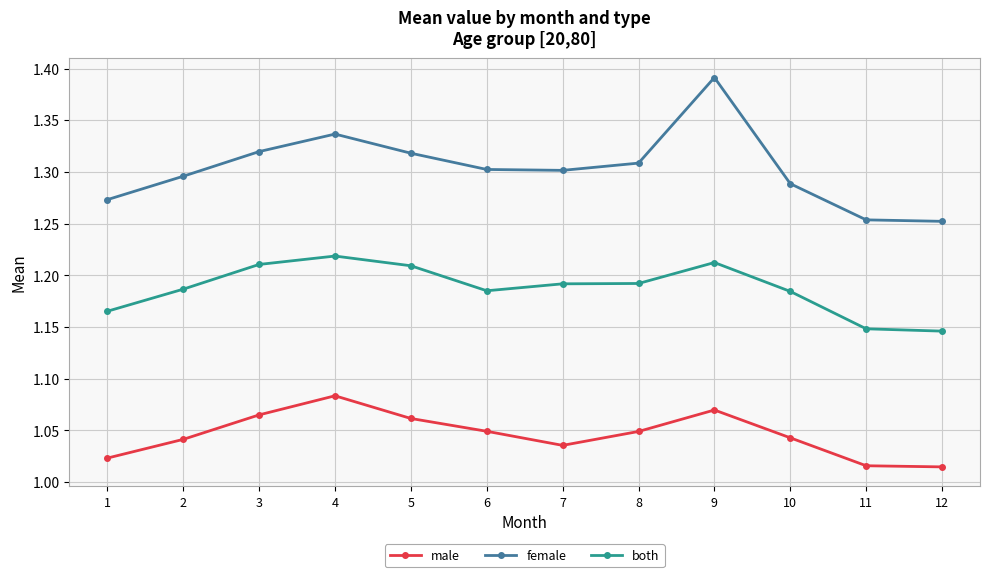

True or false: male and female intersect in this chart.

False